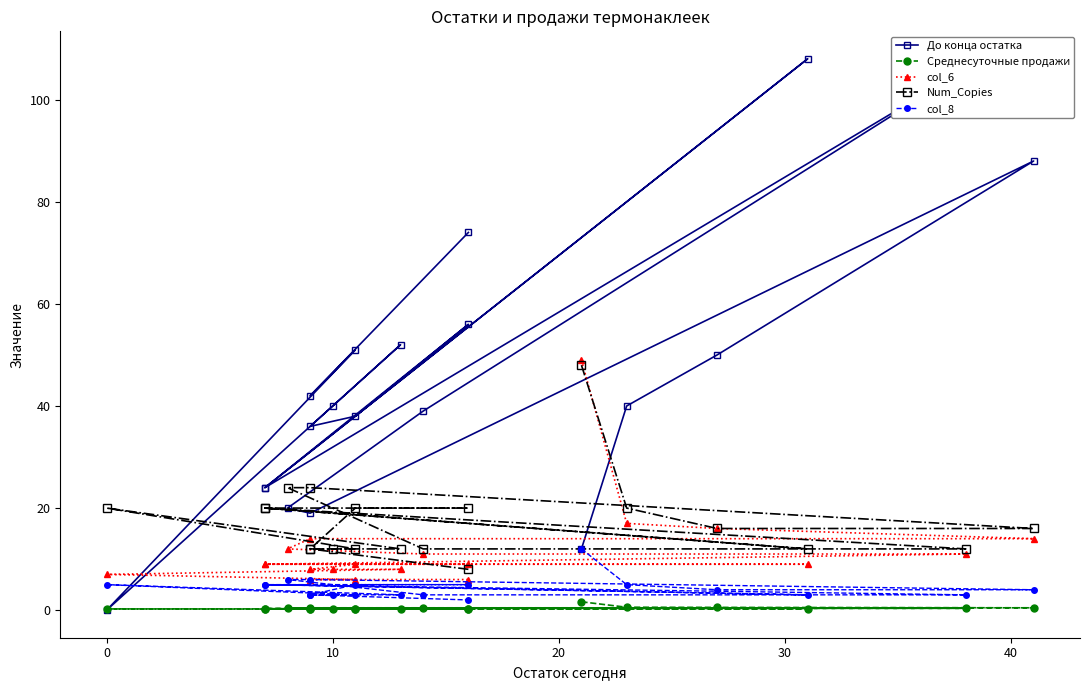

Is the value of col_8 at 40 greater than the value of До конца остатка at 13?

No